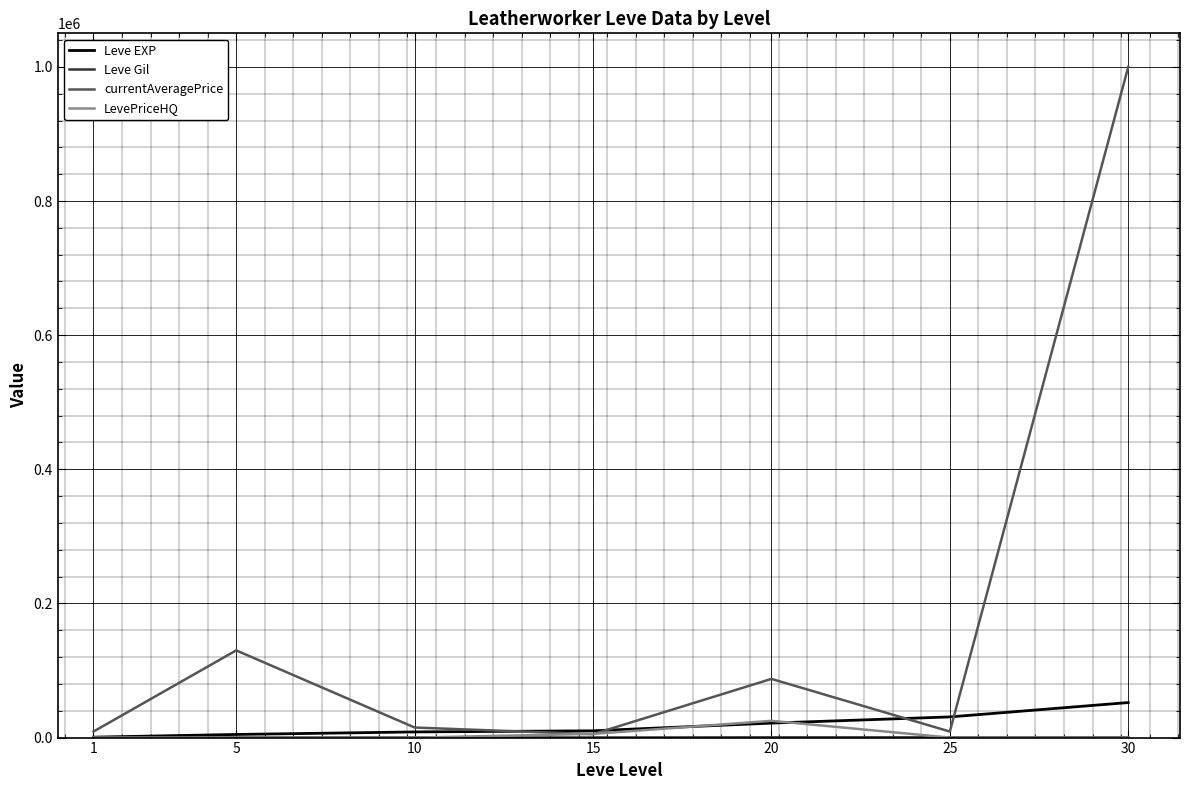

What is the maximum value for LevePriceHQ?

25000.0